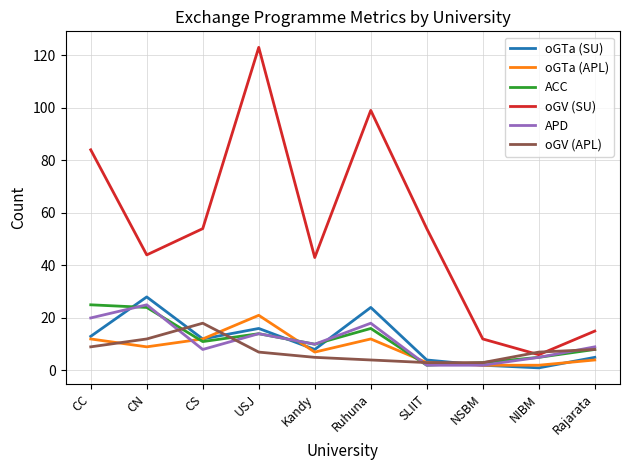

Which label corresponds to the largest value in the chart?

USJ